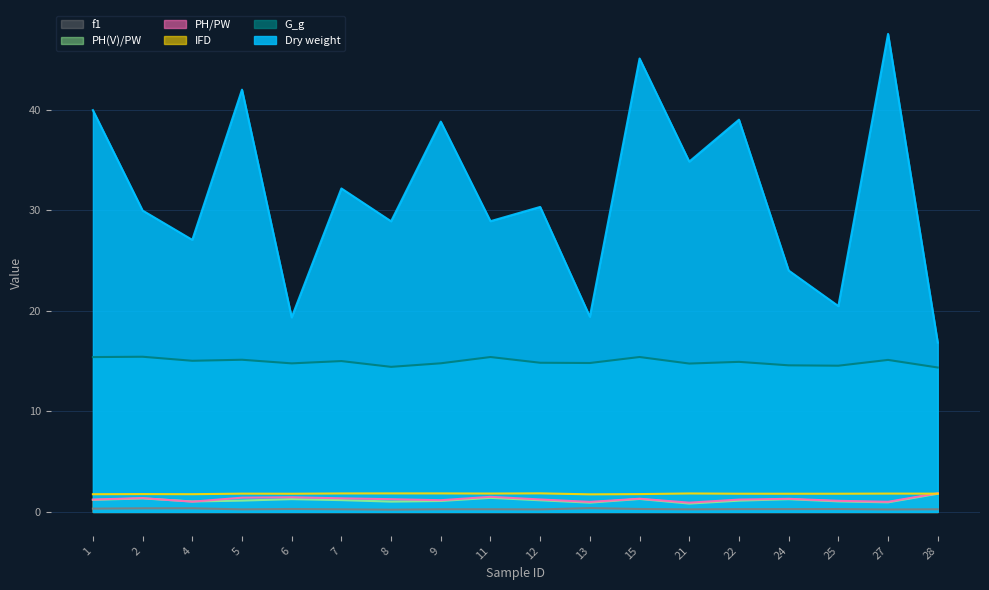

Which category has the lowest value across all series?

8